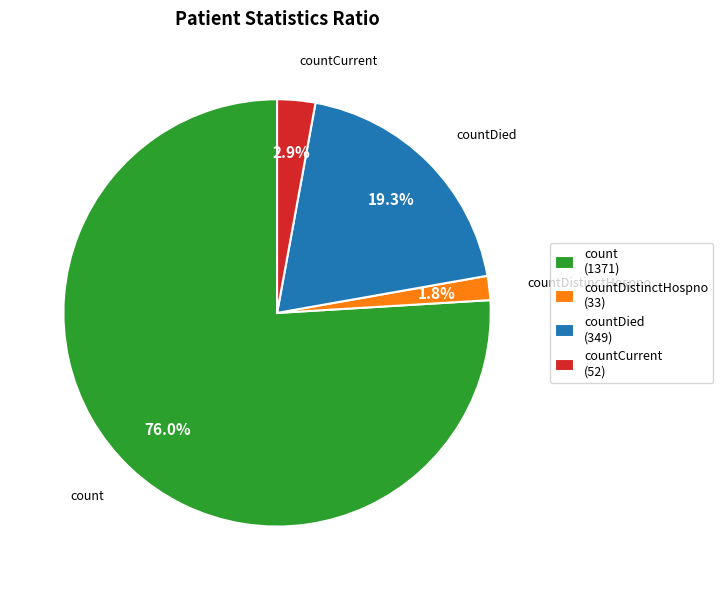

To the nearest percent, what is the combined percentage of countDistinctHospno and countCurrent?

5%